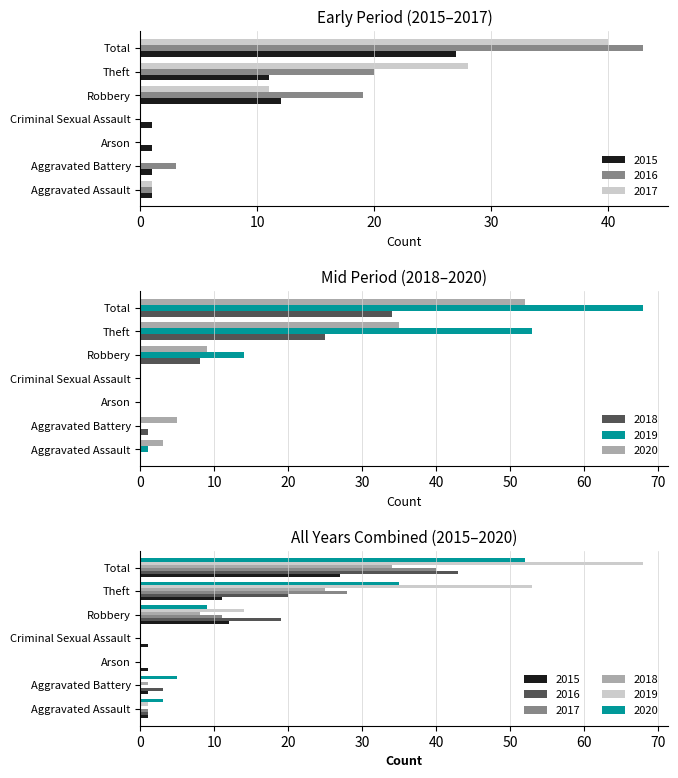

What is the difference between the 2016 values at Aggravated Battery and Total?

40